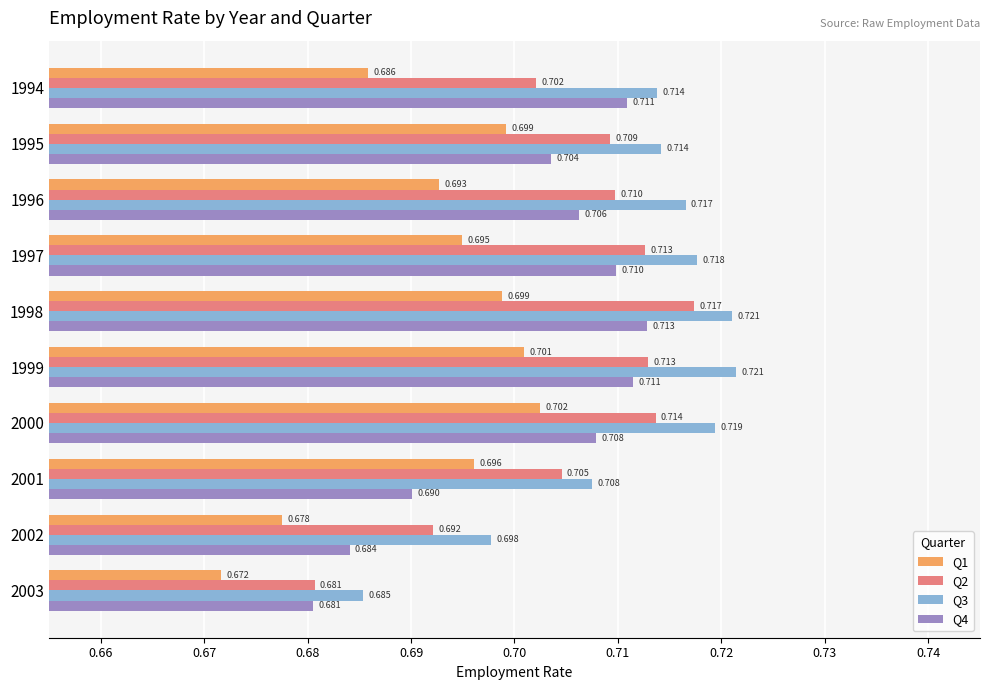

Is the value of Q4 at 1994 greater than the value of Q1 at 1997?

Yes